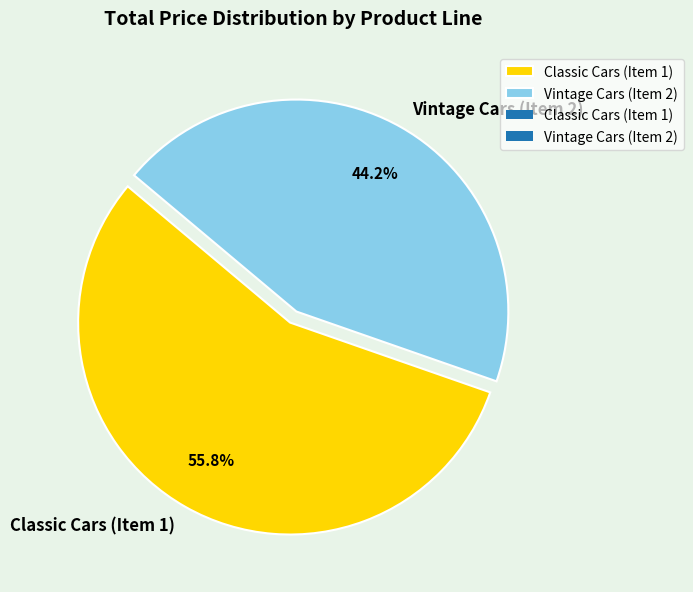

To the nearest percent, what portion does Classic Cars (Item 1) represent?

56%